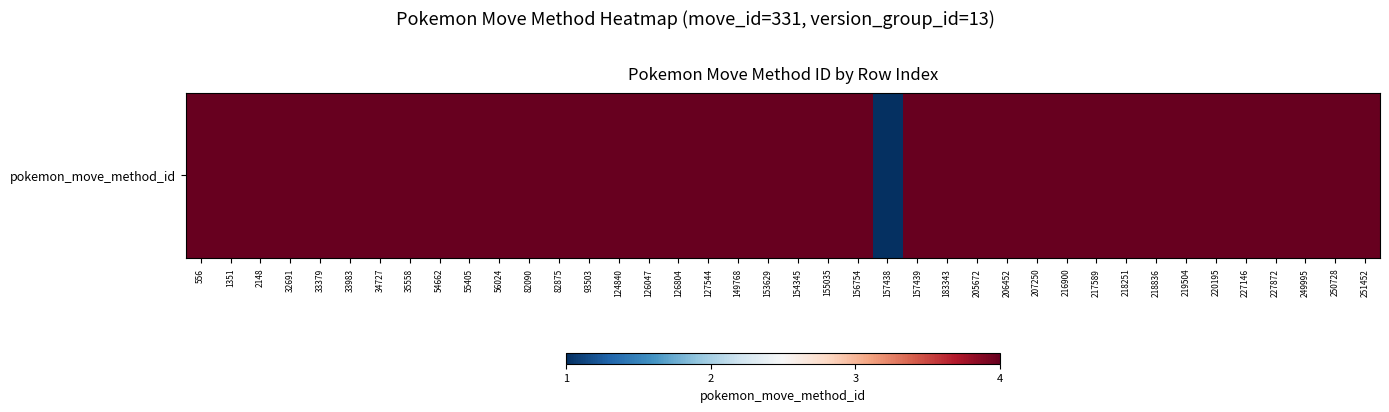

Which label corresponds to the largest value in the chart?

556